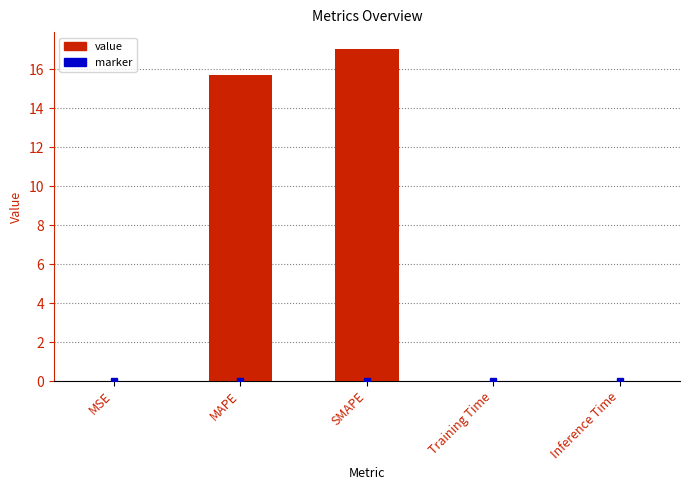

What is the difference between the values at MAPE and Training Time?

15.7